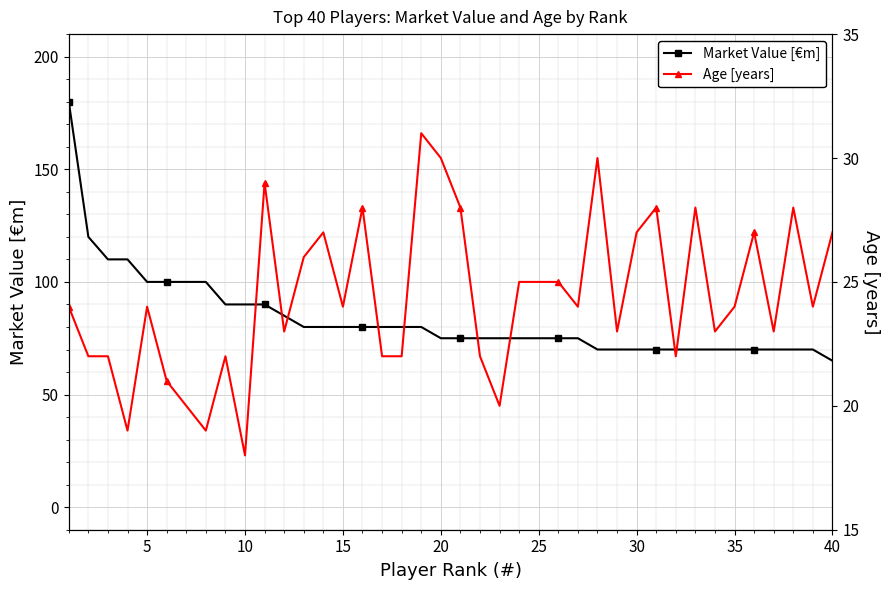

Is it true that Market Value [€m] equals 35 at 15?

False